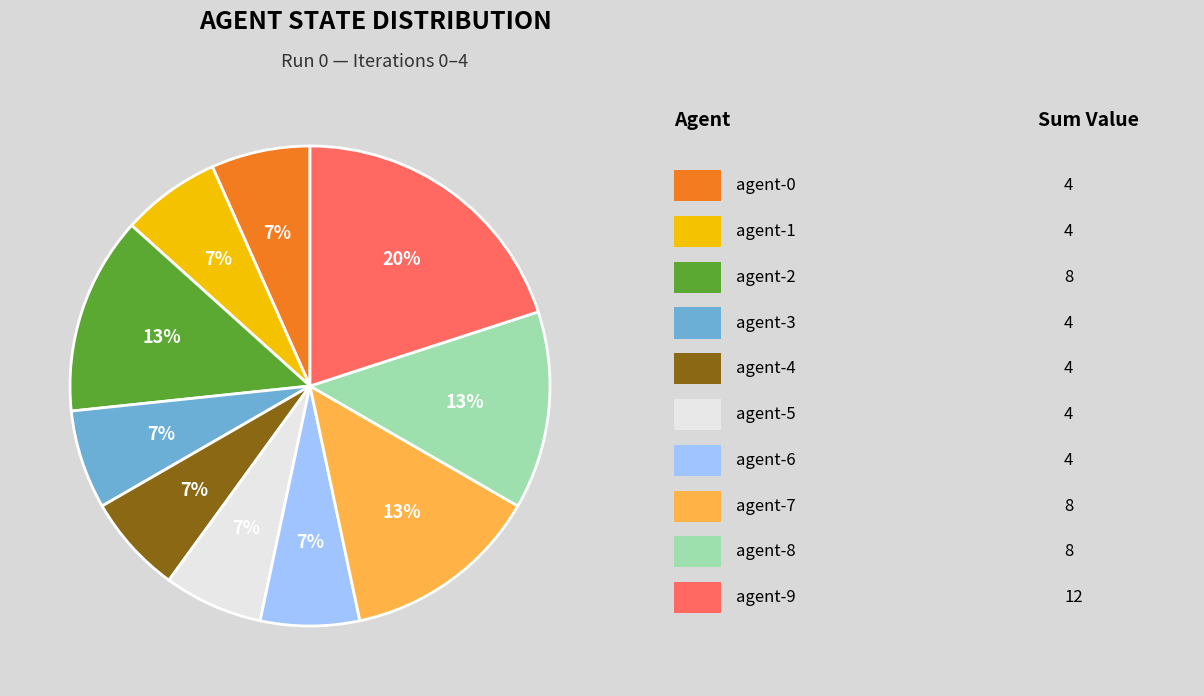

To the nearest percent, what is the difference between the largest and smallest slice percentages?

13%